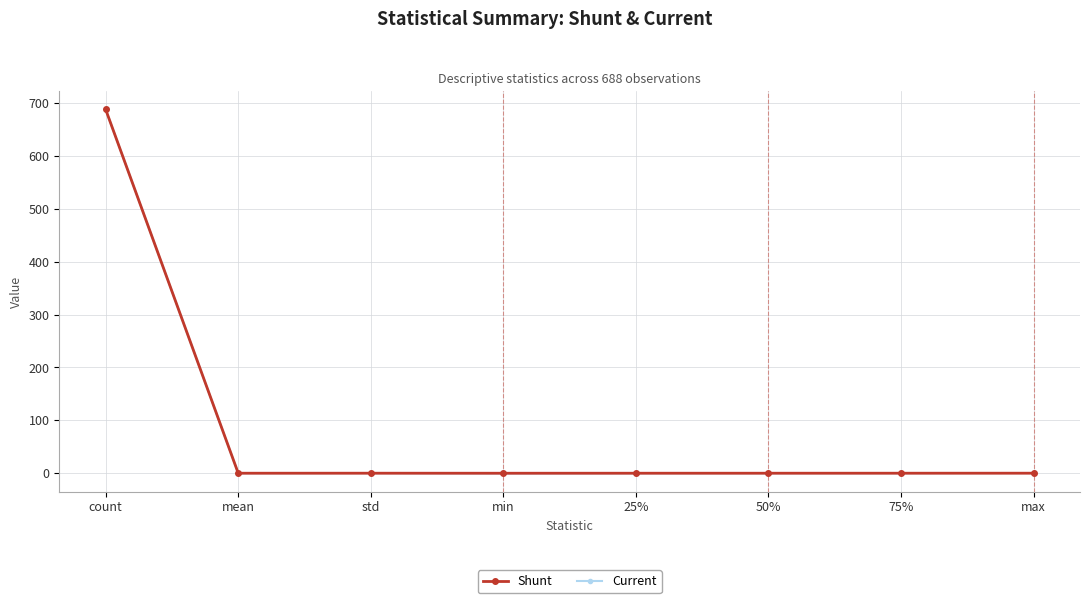

Which series has the widest spread of values?

Current